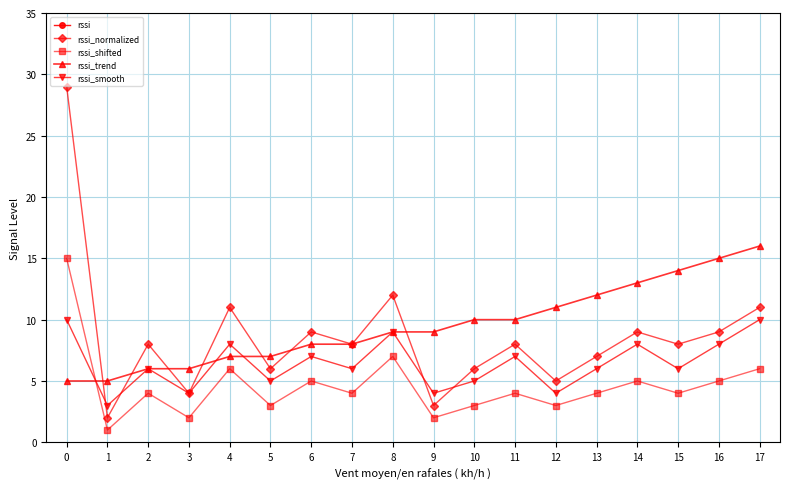

Is the value of rssi_trend at 15 greater than the value of rssi_shifted at 8?

Yes